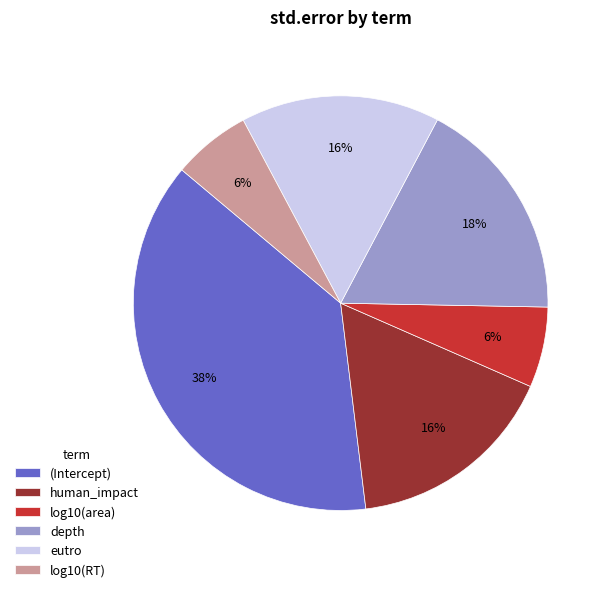

Which slice is the largest?

(Intercept)